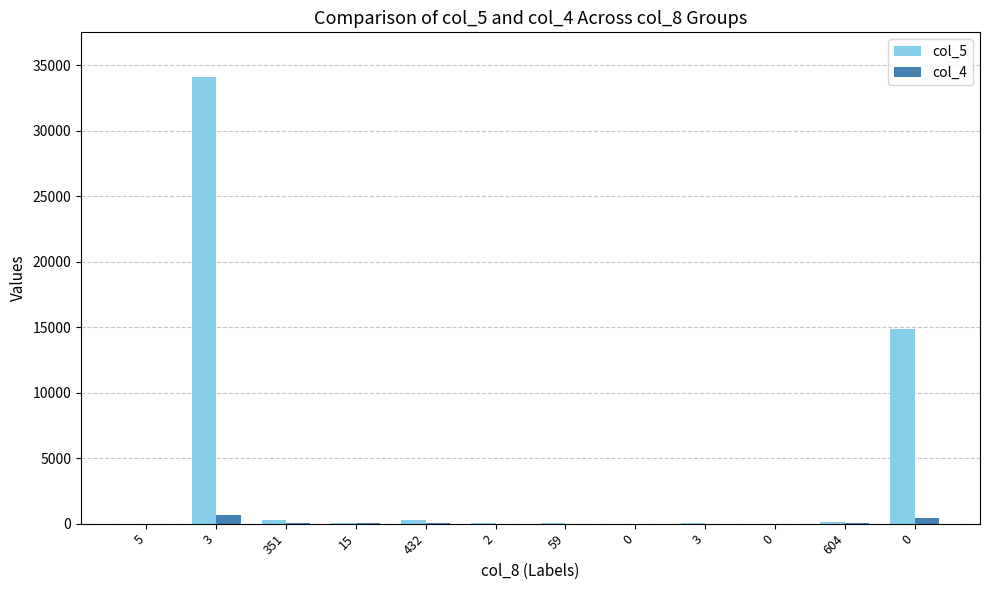

Reading left to right, list all the values displayed in this chart.

col_5: 1	34104	280	32	304	62	29	8	16	2	102	14837
col_4: 0	627	41	17	48	8	2	0	4	0	35	455